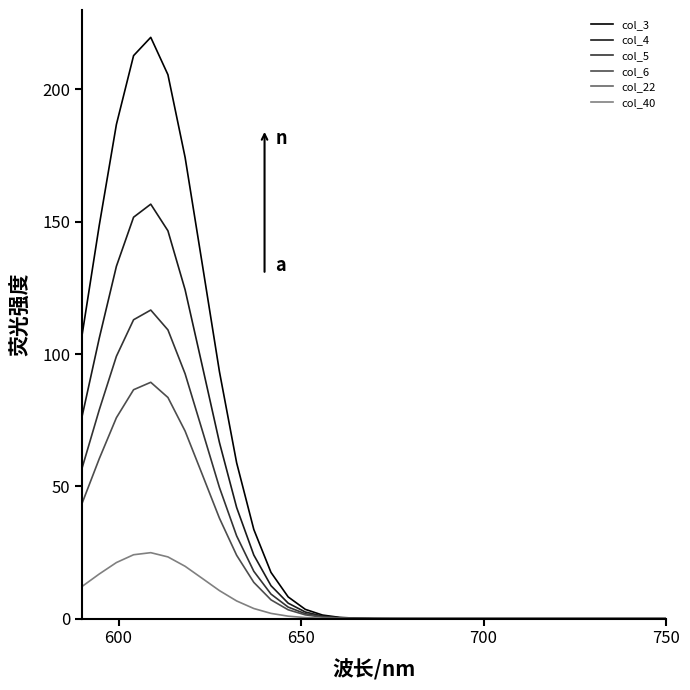

Which series has the largest range (max minus min)?

col_3